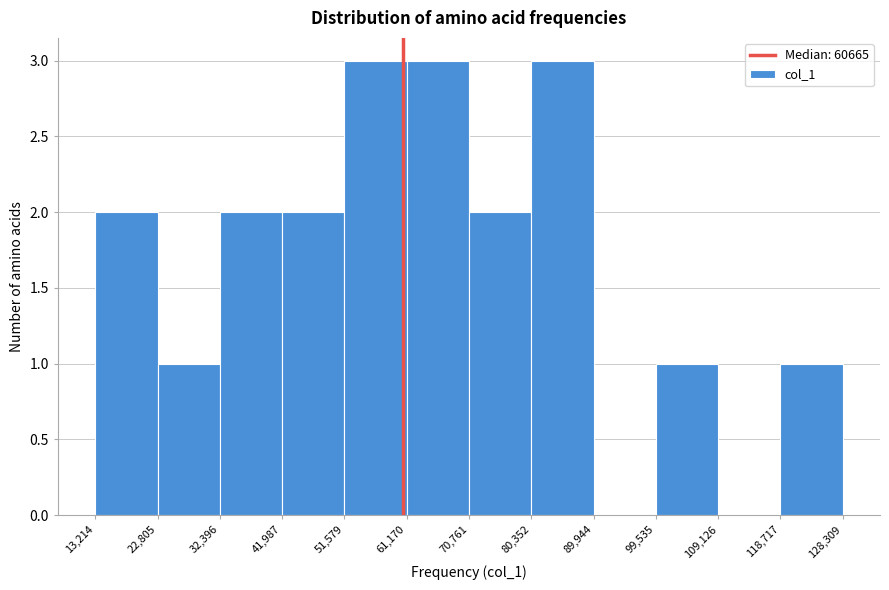

What is the height of the bar covering 80,352 to 89,944 on the x-axis? The values are not printed on the chart, so give them approximately, as read against the axis.

3